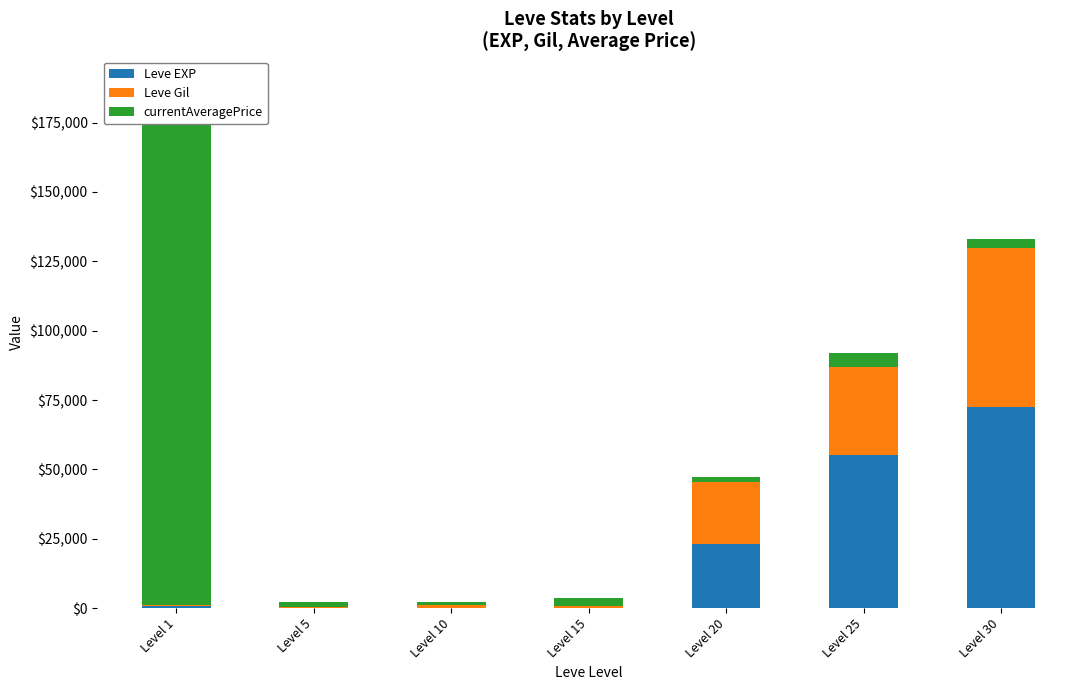

What is the value of the currentAveragePrice bar at the 5th from the left?

1826